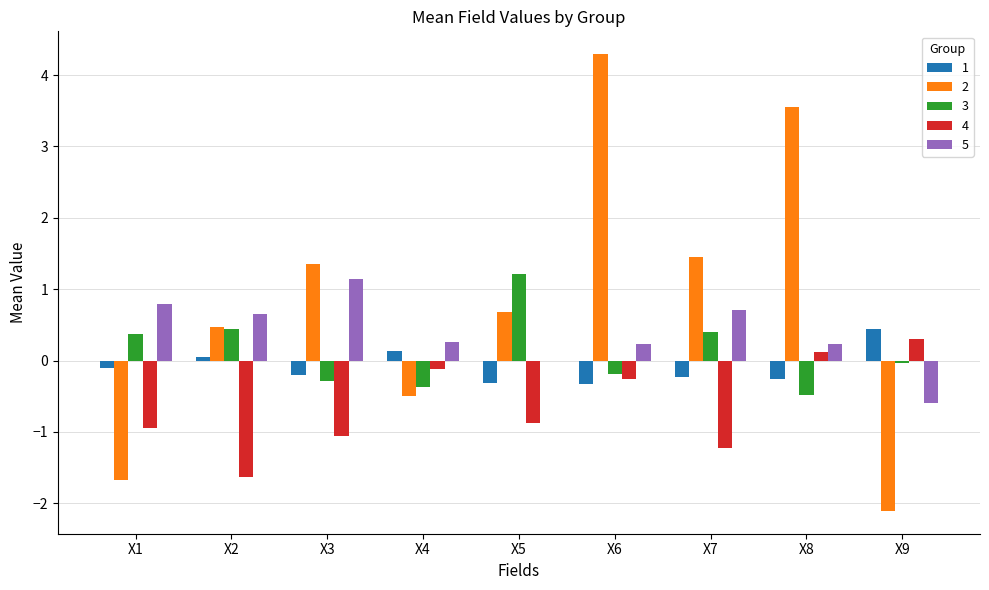

Which category has the highest value in the 2 series?

X6